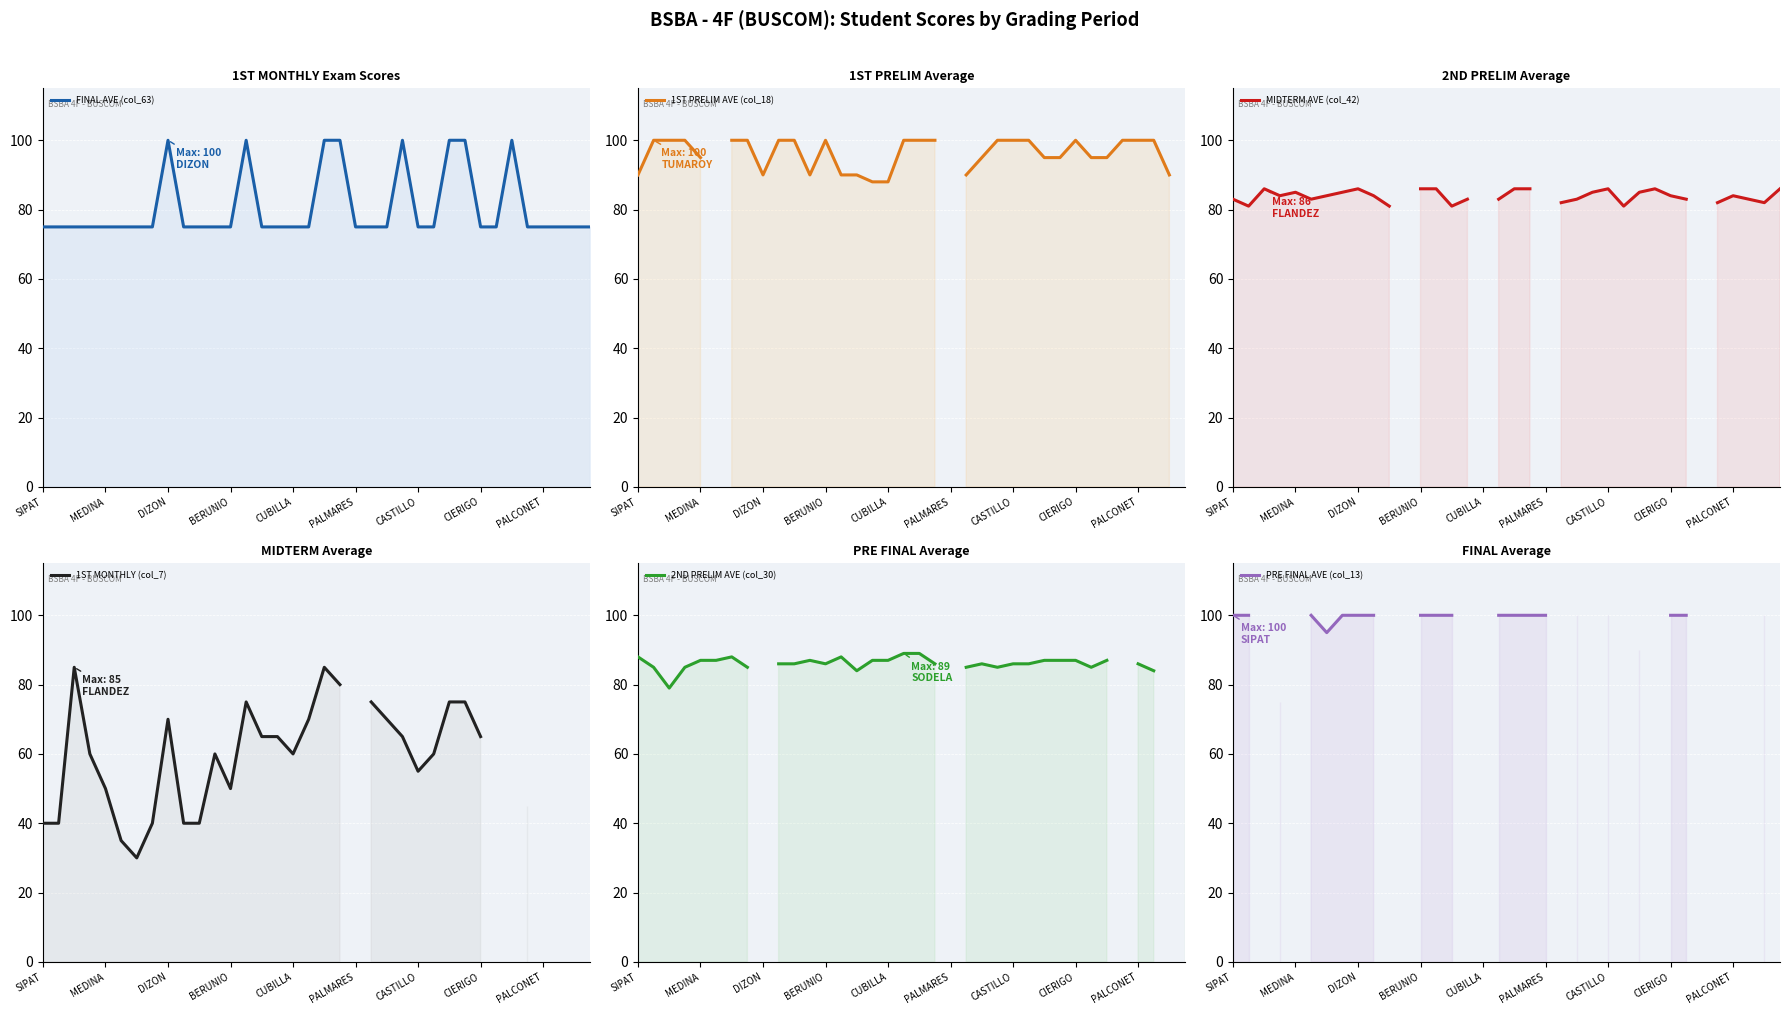

What is the maximum value for PRE FINAL AVE (col_13)?

100.0